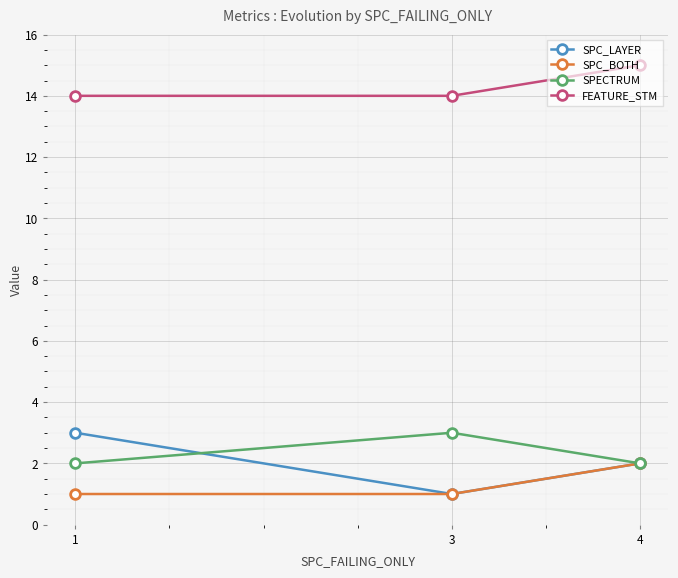

Reading right to left, what are all the values shown in this chart?

SPC_LAYER: 4=2	3=1	1=3
SPC_BOTH: 4=2	3=1	1=1
SPECTRUM: 4=2	3=3	1=2
FEATURE_STM: 4=15	3=14	1=14